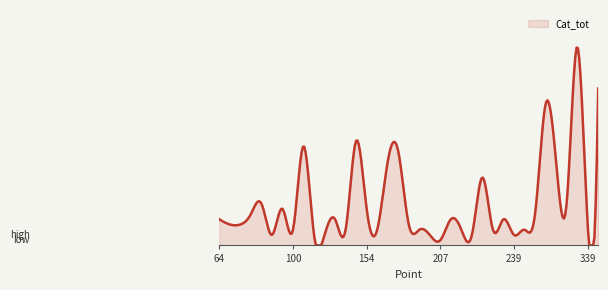

Where is the first local maximum?

83